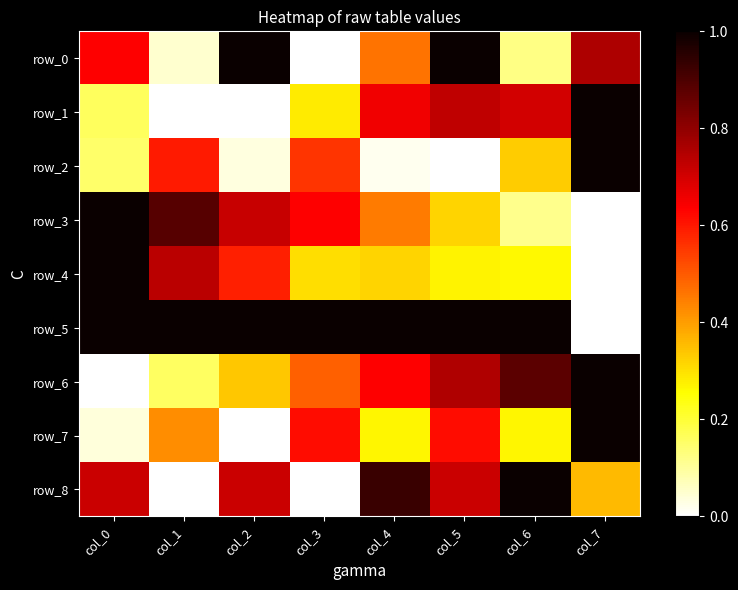

The row_7 series shows 0.3 at col_3. True or false?

False